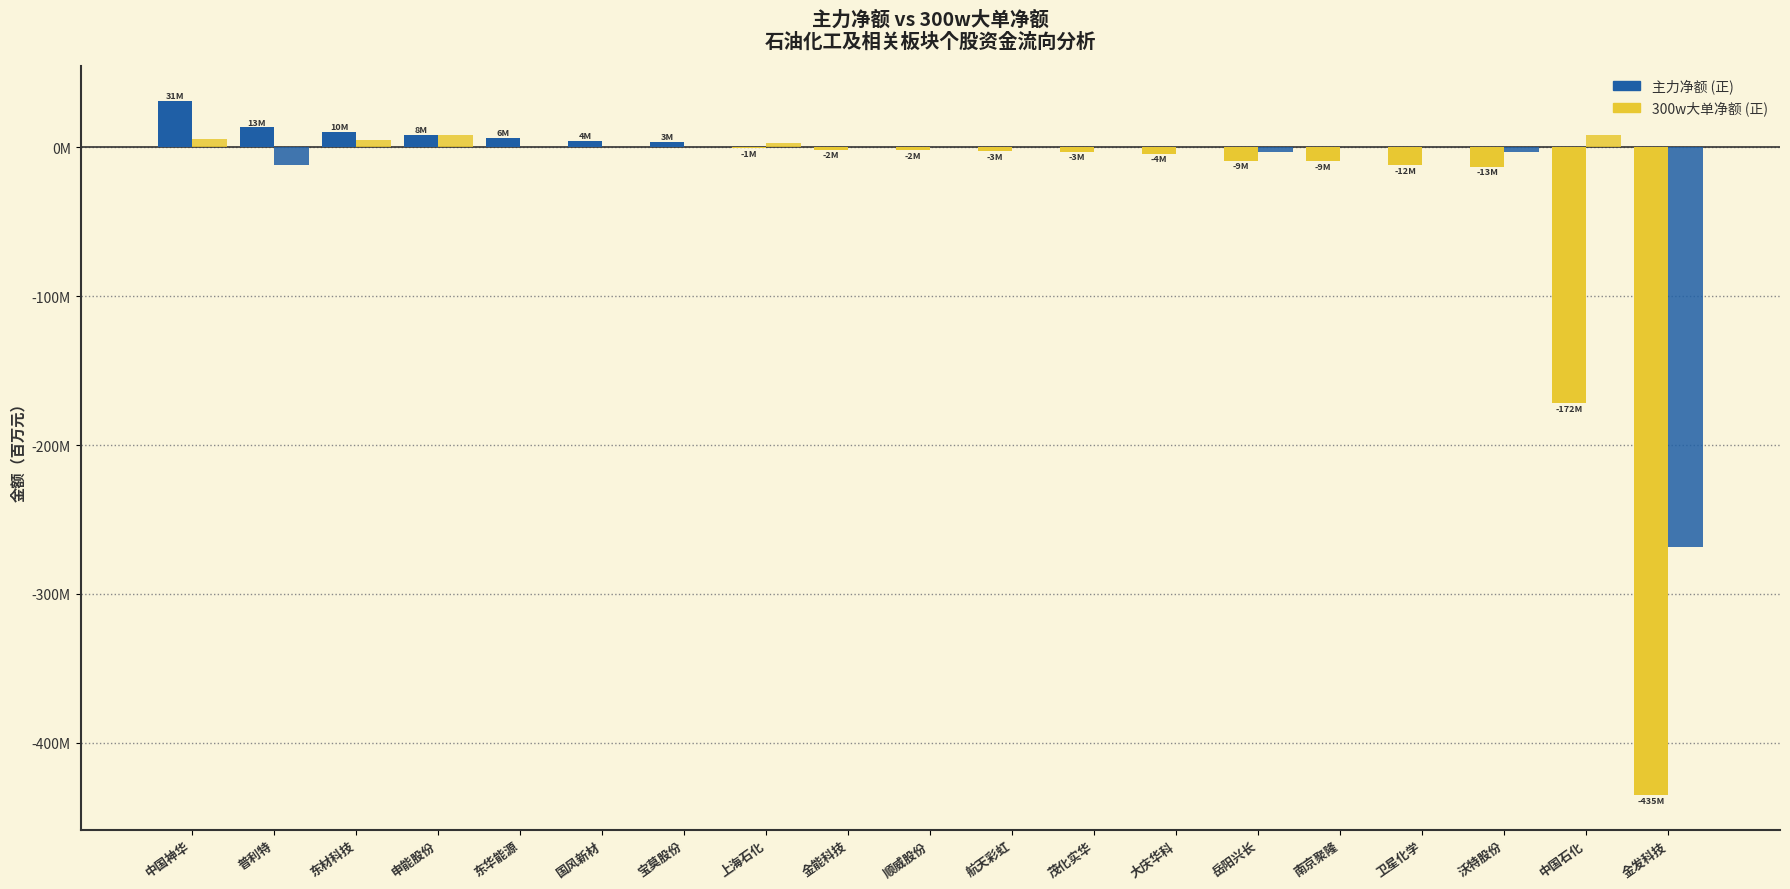

What position from the left is 东材科技?

3